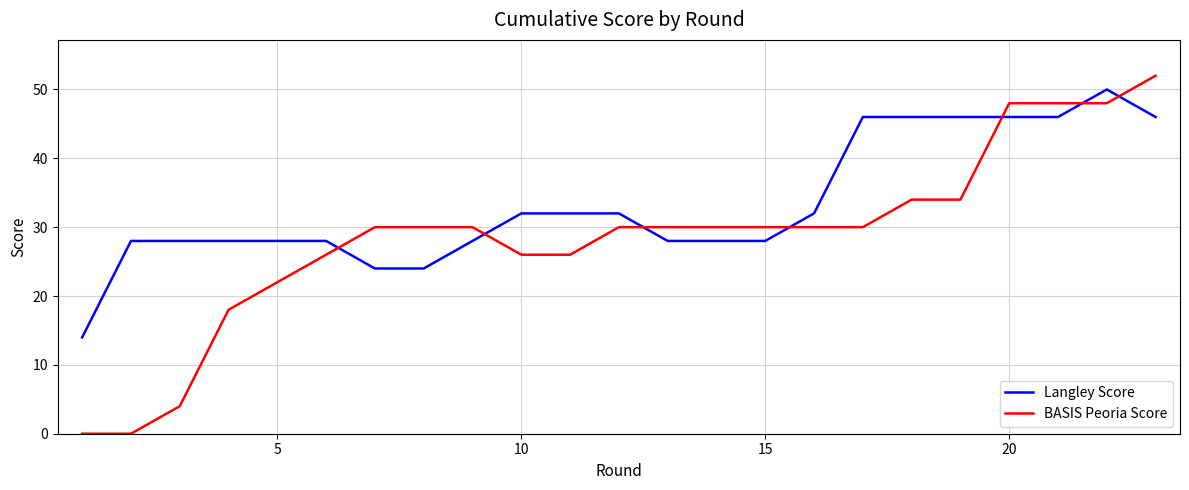

Which series has the largest range (max minus min)?

BASIS Peoria Score